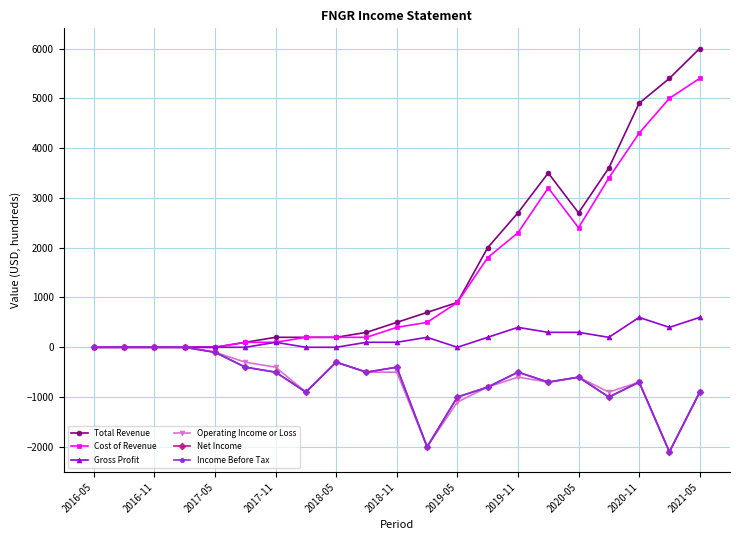

Does the chart have visible grid lines?

Yes